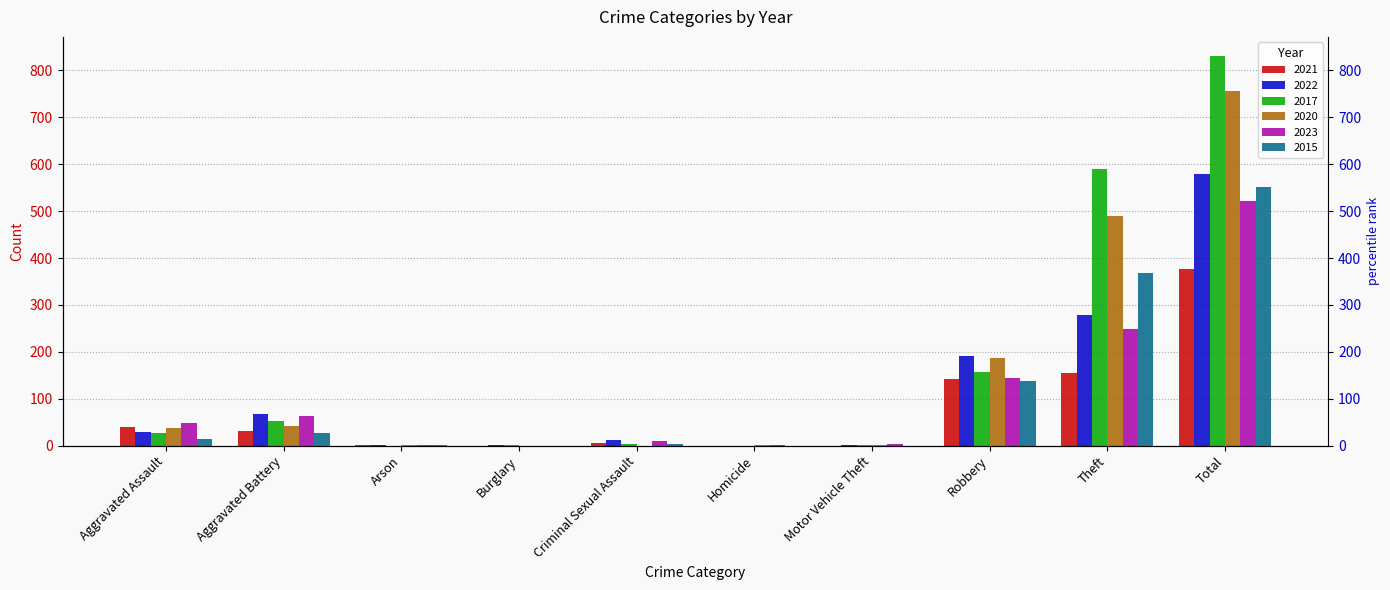

Which series has the widest spread of values?

2017